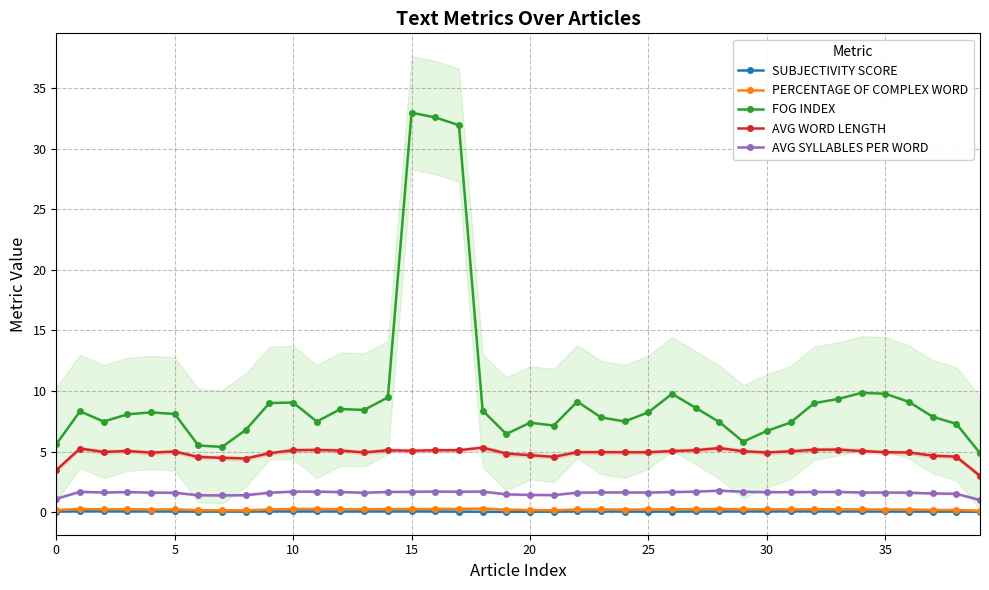

Which category has the highest value across all series?

15